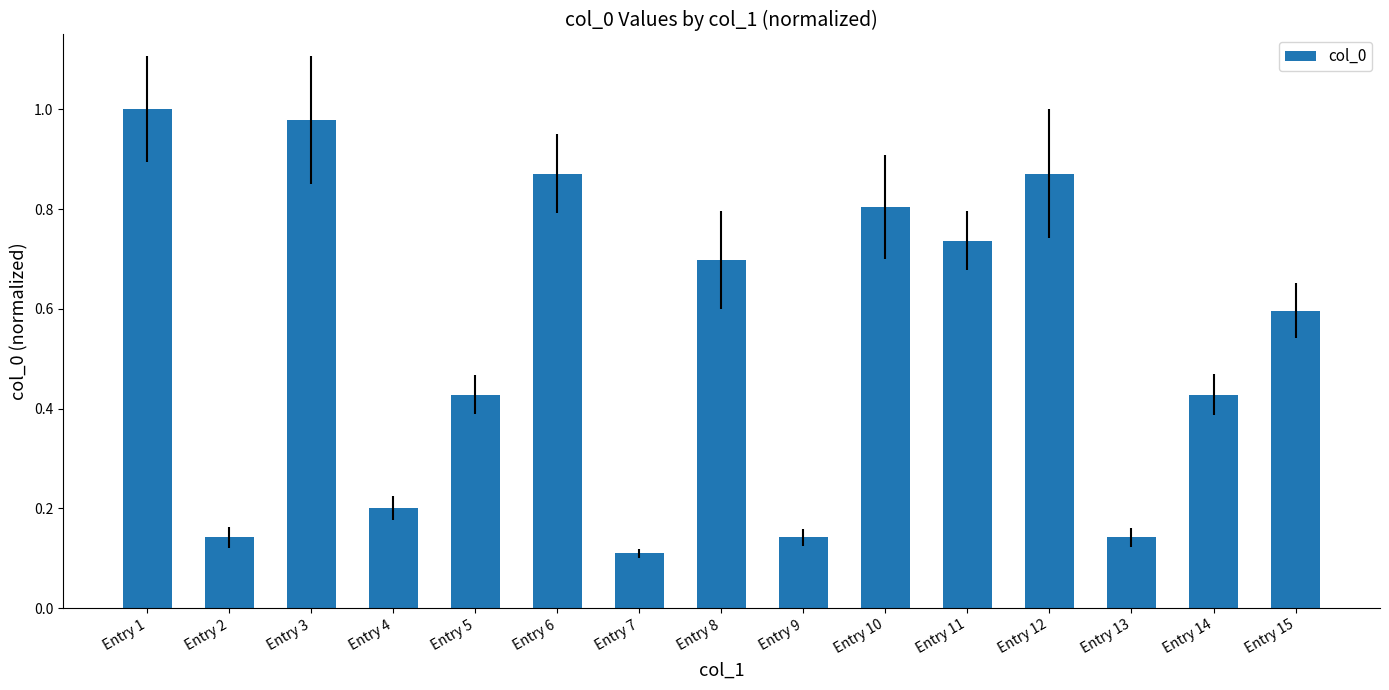

Between Entry 12 and Entry 7, which is larger?

Entry 12